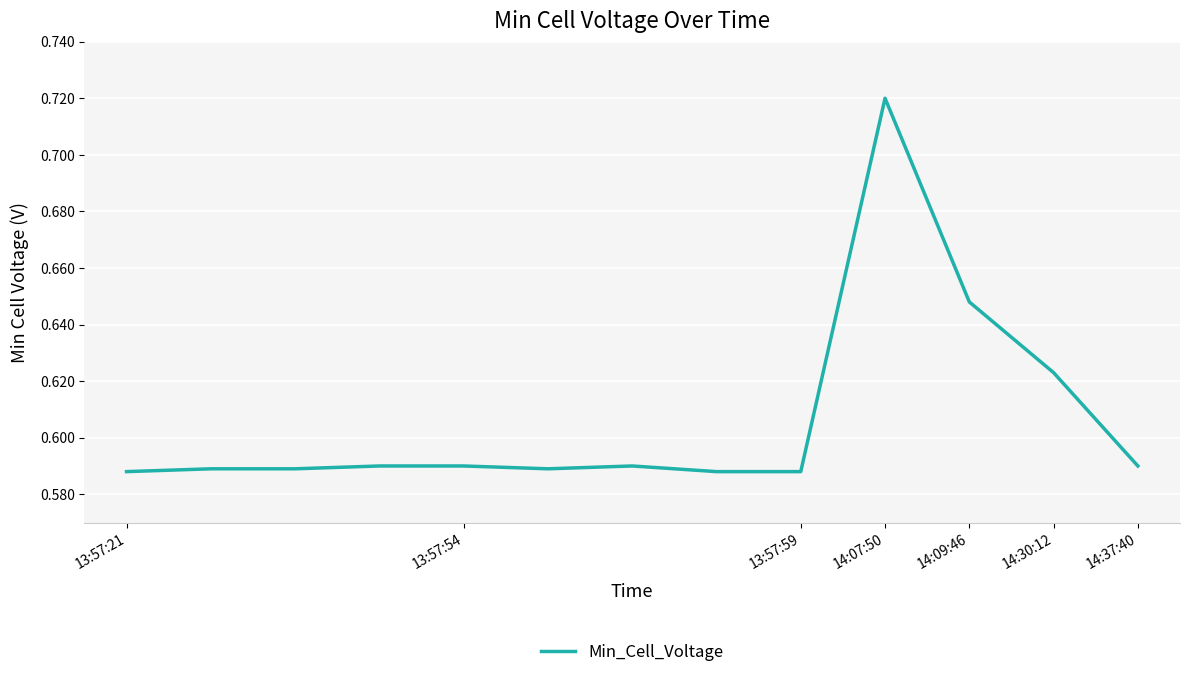

What is the minimum value shown in the chart?

0.6